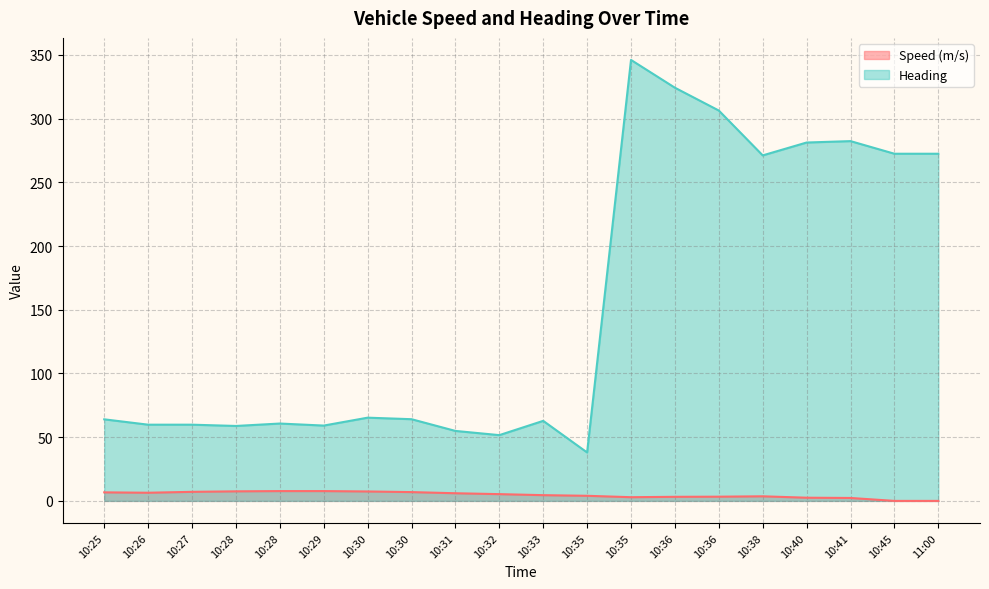

At which label does Heading reach its minimum?

10:35